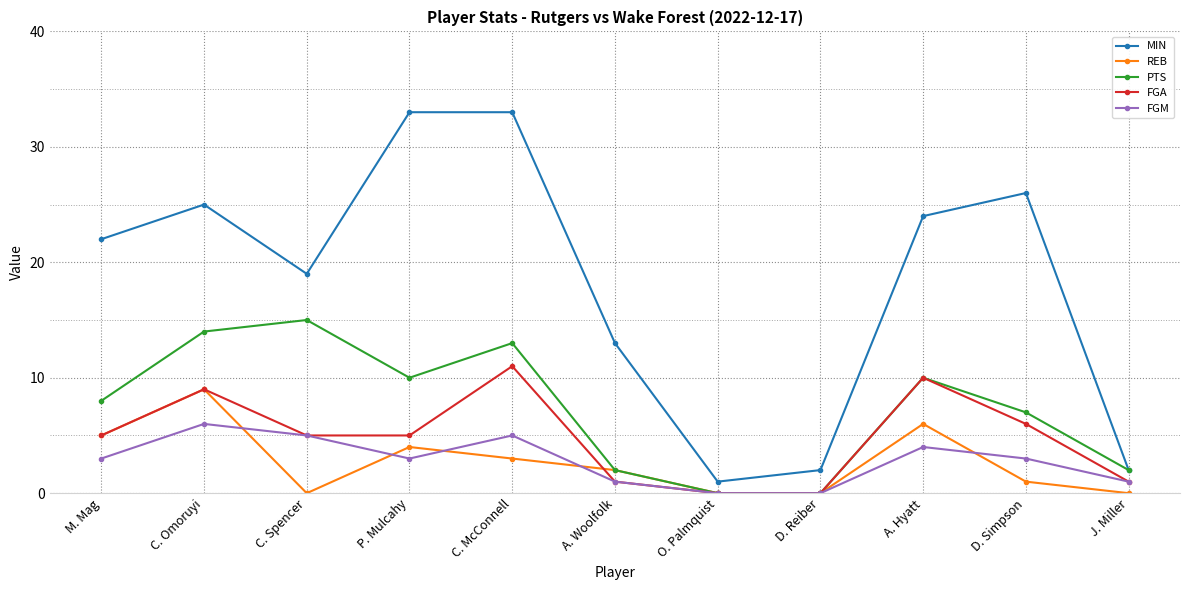

How many data points does each series have?

11